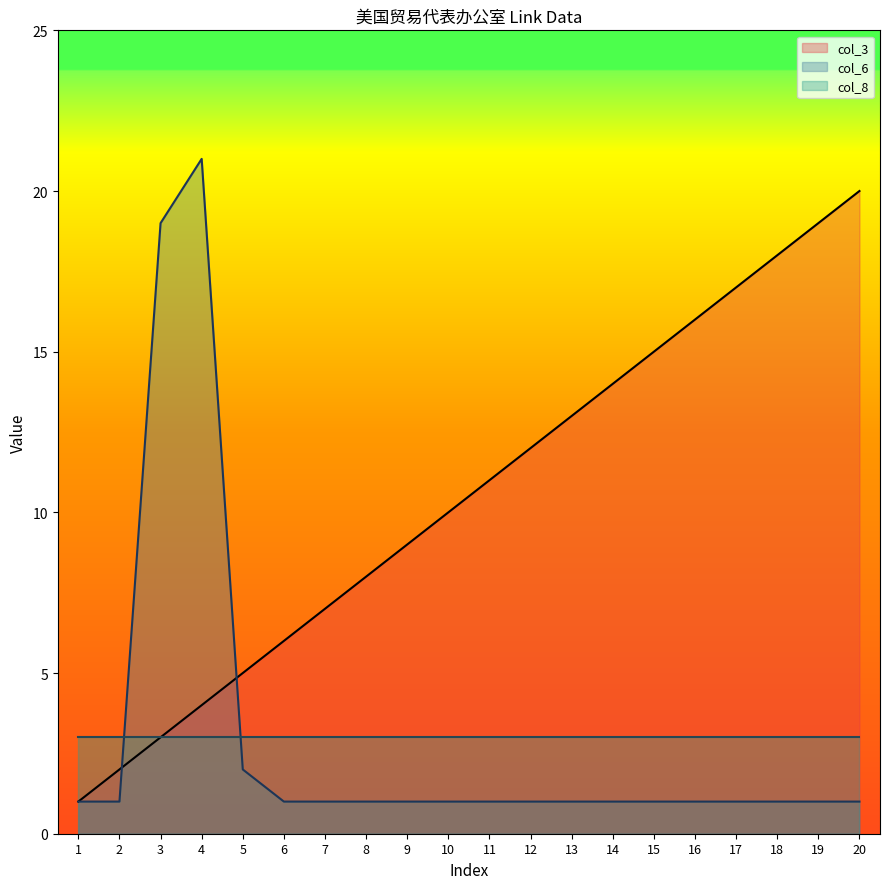

True or false: col_3 has more than 1 interior local peaks.

False